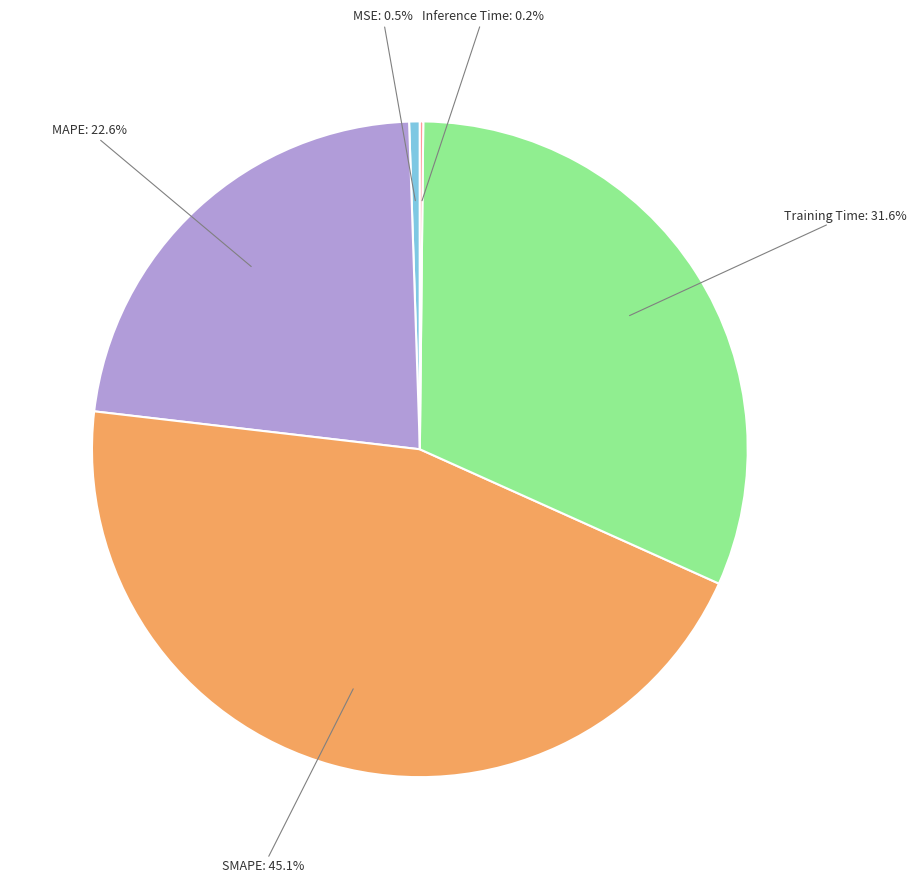

To the nearest percent, what is the difference between the largest and smallest slice percentages?

45%